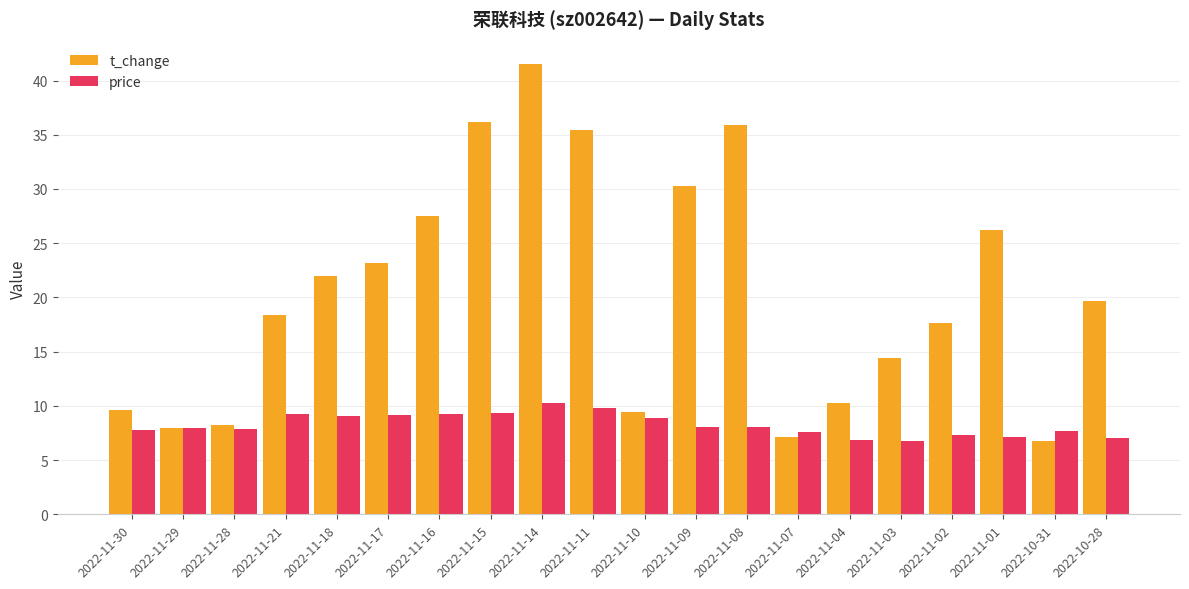

The value of t_change at 2022-11-14 is 57.7. True or false?

False